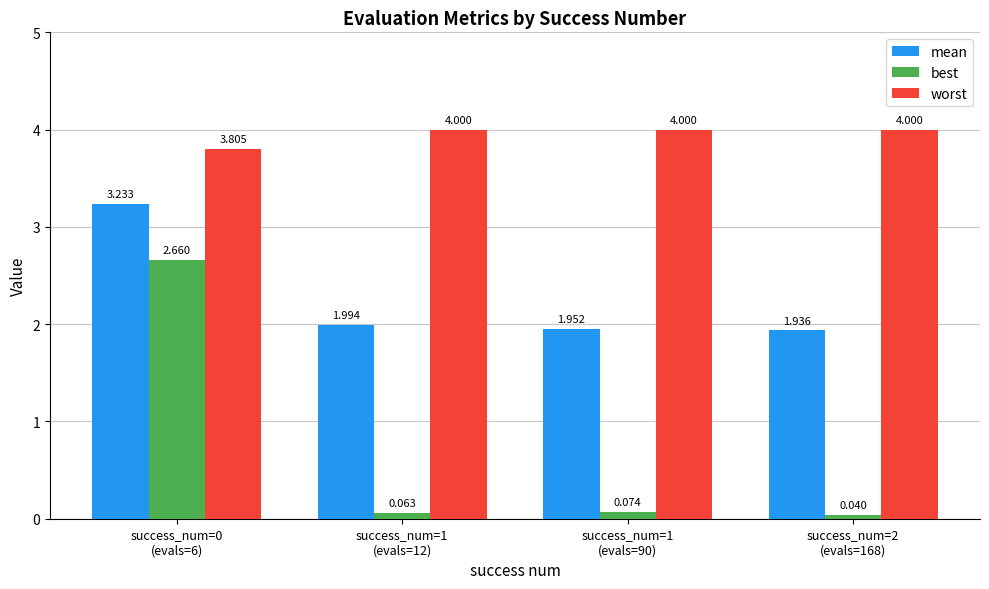

Which series has the largest total across all categories?

worst